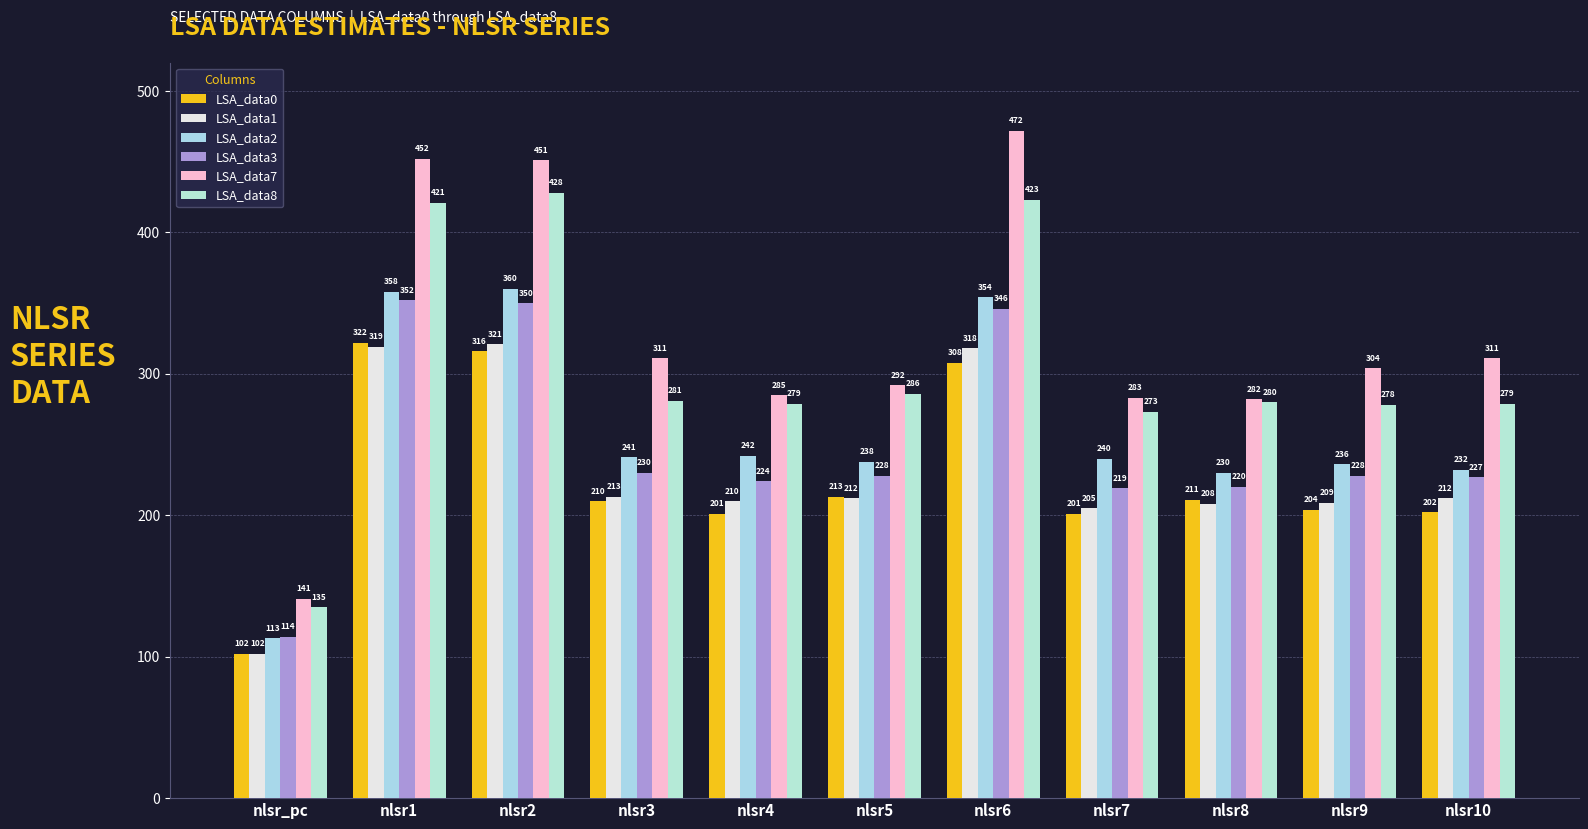

Rank the categories by LSA_data0 value from lowest to highest.

nlsr_pc, nlsr4, nlsr7, nlsr10, nlsr9, nlsr3, nlsr8, nlsr5, nlsr6, nlsr2, nlsr1